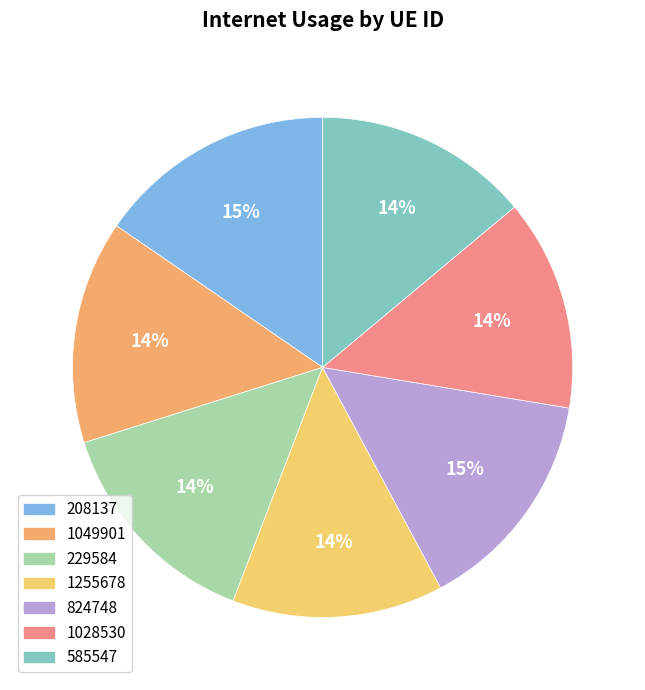

Rank the categories by value from highest to lowest.

208137, 824748, 1049901, 229584, 585547, 1028530, 1255678